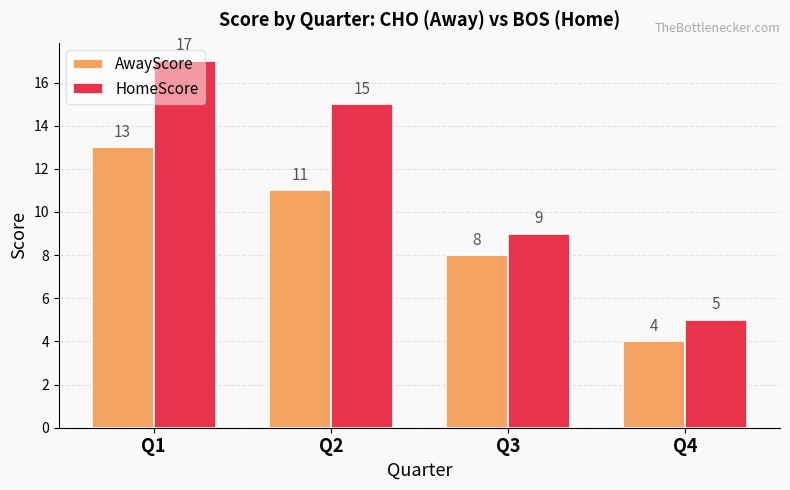

Reading left to right, what are all the values shown in this chart?

AwayScore: Q1=13	Q2=11	Q3=8	Q4=4
HomeScore: Q1=17	Q2=15	Q3=9	Q4=5